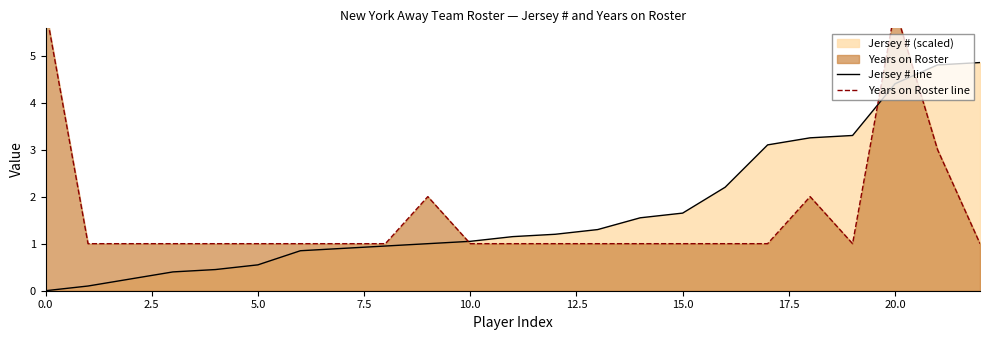

Which series has the largest range (max minus min)?

Years on Roster line